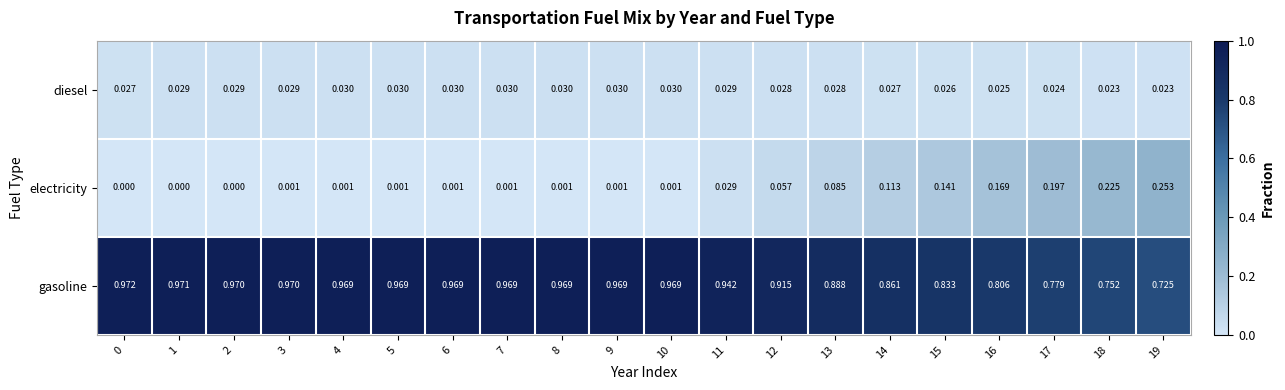

Between 2 and 15, which series saw the biggest shift?

electricity